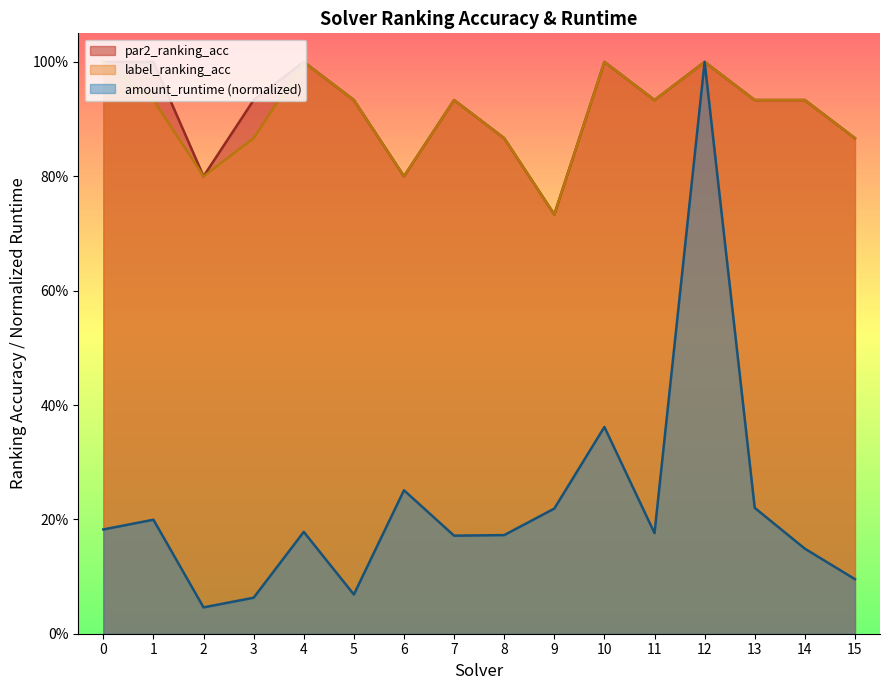

What is the total value across all series at 13?

2.1